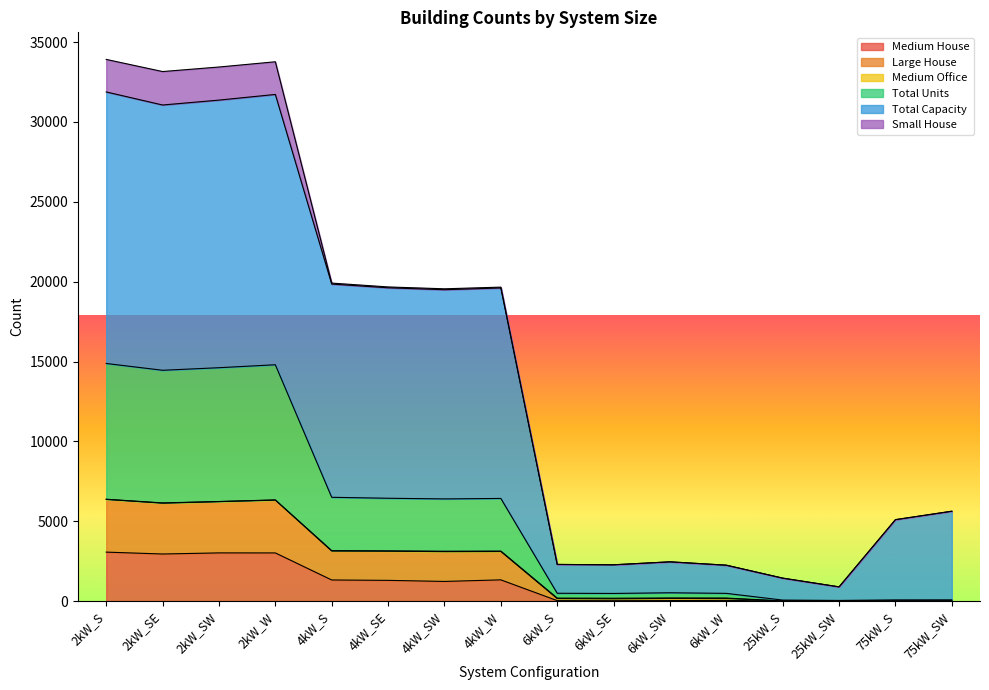

Which category has the highest value in the Total Units series?

2kW_S